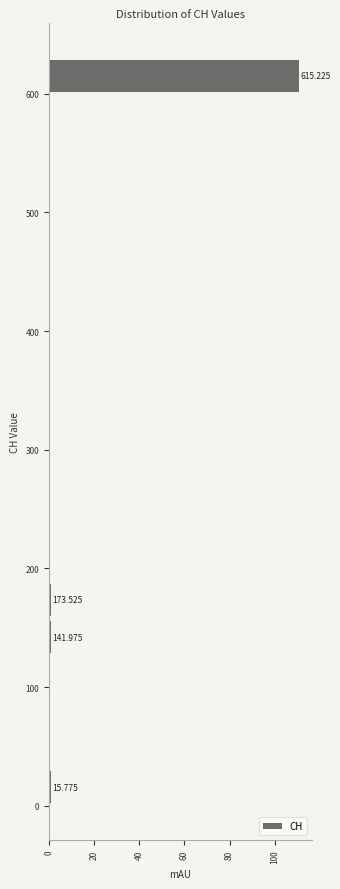

Around what value on the y-axis is the longest bar? Give the approximate position of its centre, as read against the axis.

620